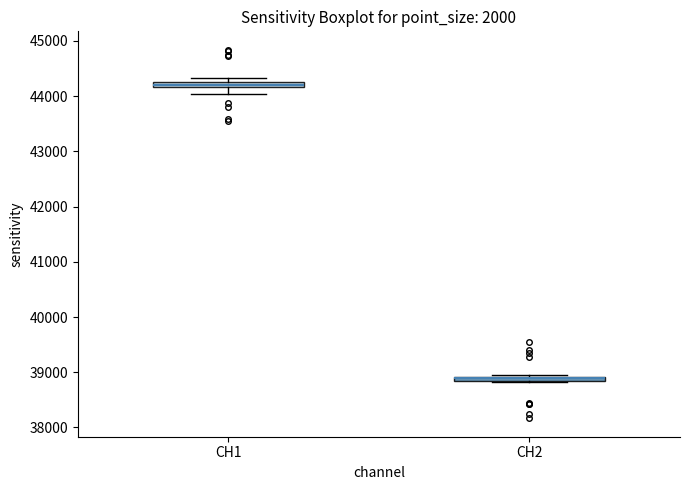

Where is the lower edge of the box for CH1 on the y-axis? The values are not printed on the chart, so give them approximately, as read against the axis.

44200